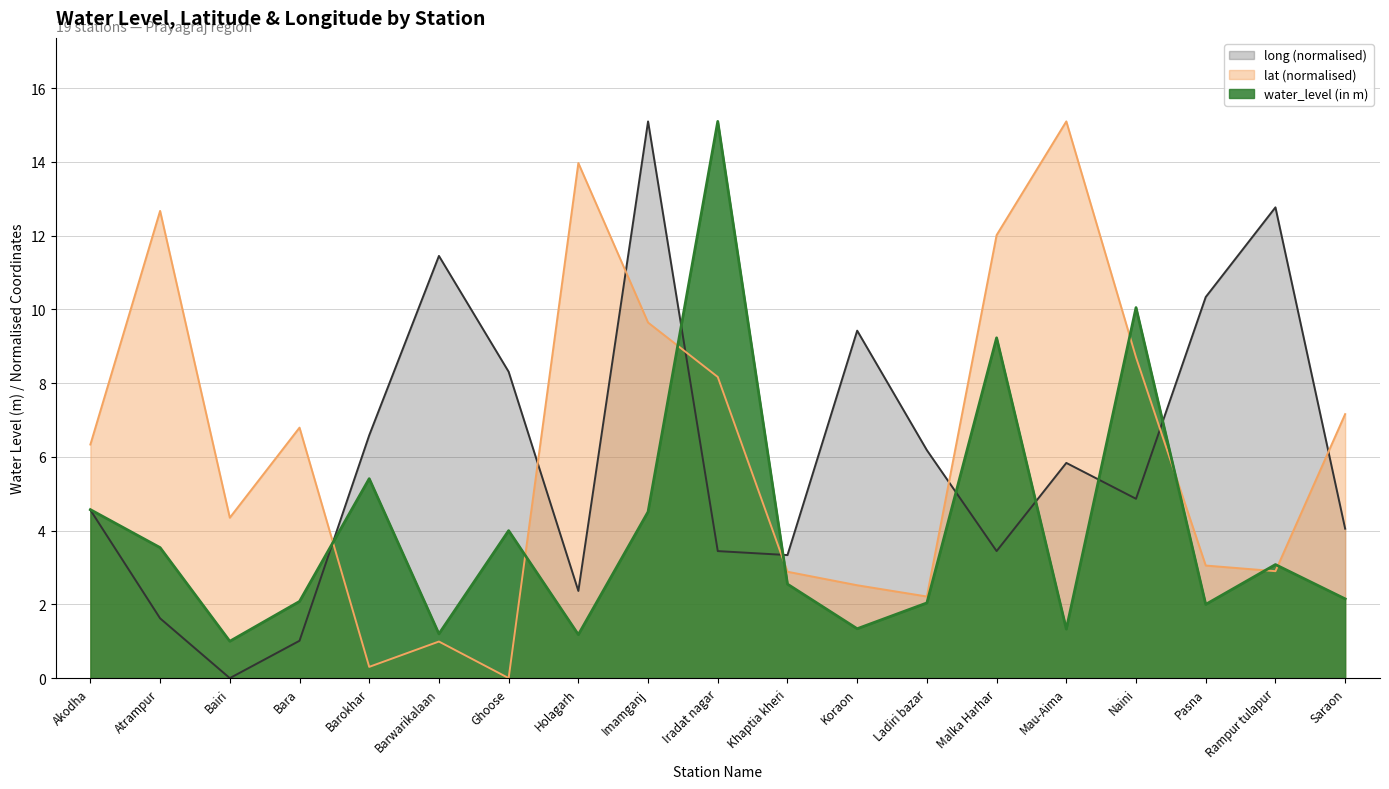

At which category does the chart reach its minimum across all series?

Ghoose